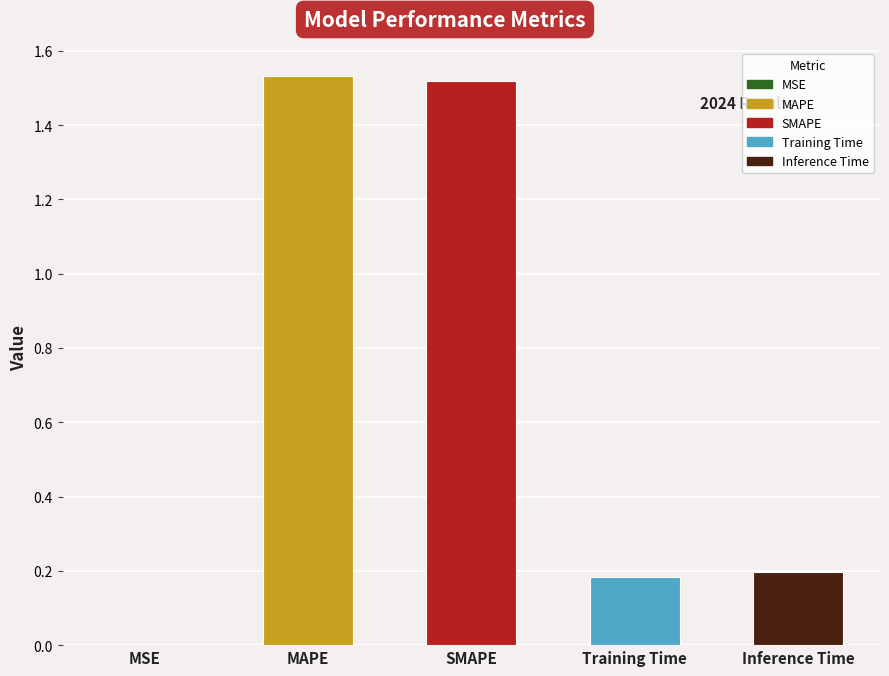

Reading left to right, transcribe all the data shown in this chart.

0.0	1.5	1.5	0.2	0.2